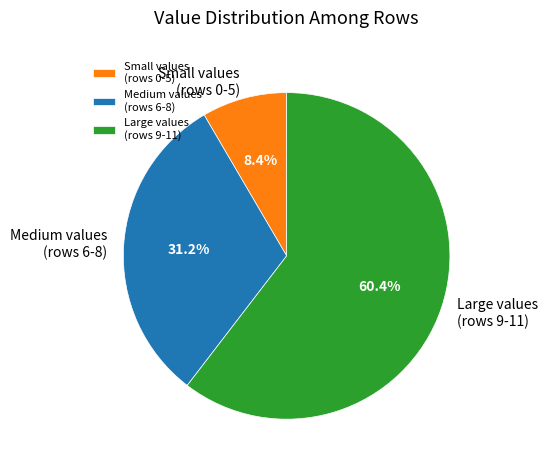

How many slices are in this pie chart?

3